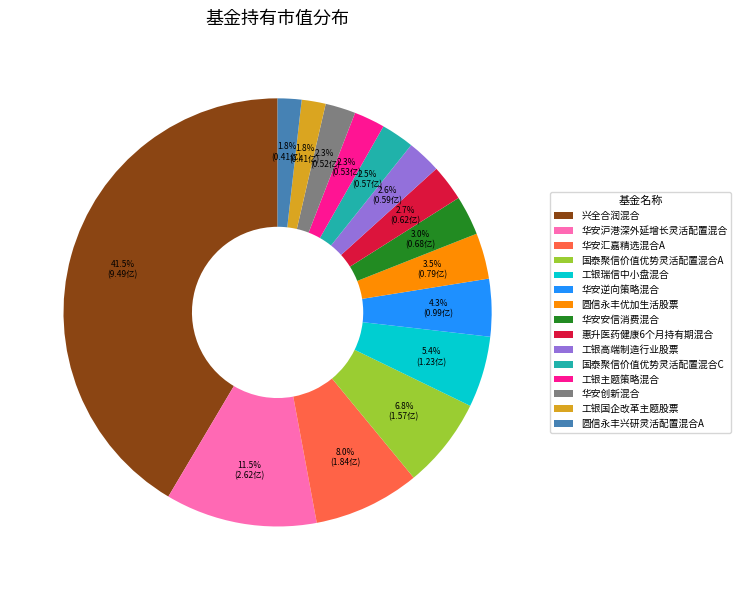

Is it true that 华安汇嘉精选混合A is 22% of the pie?

False